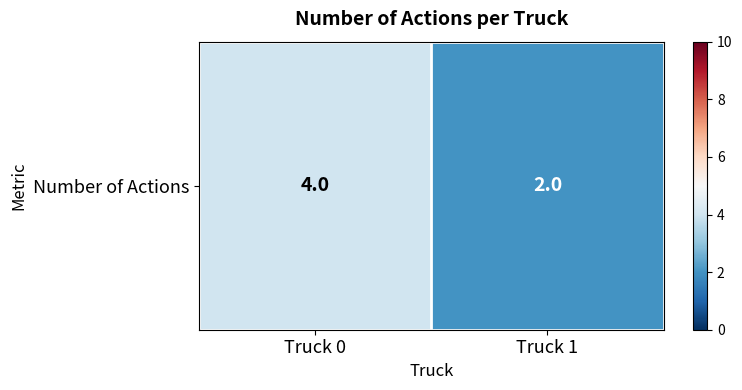

True or false: the data shows 4 at Truck 0.

True